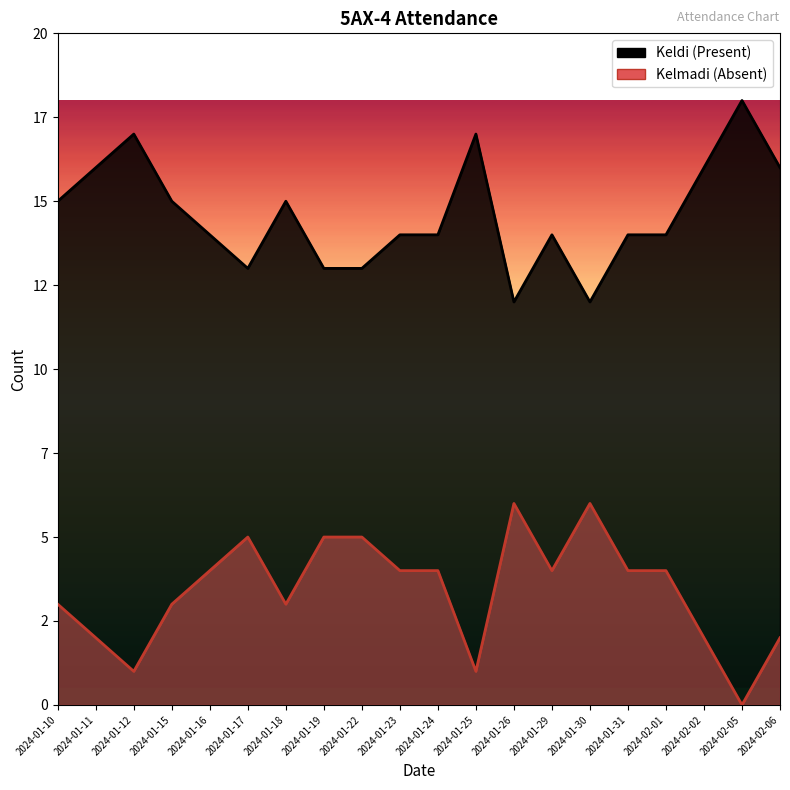

Is it true that Kelmadi equals 3 at 2024-01-18?

True